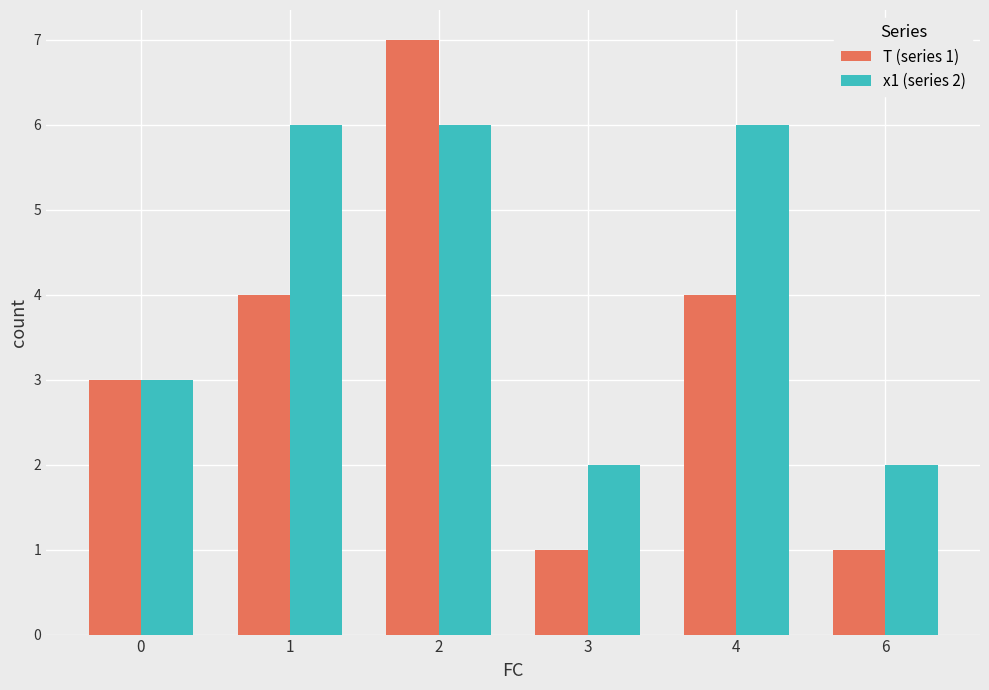

At how many categories does at least one series exceed 4?

3